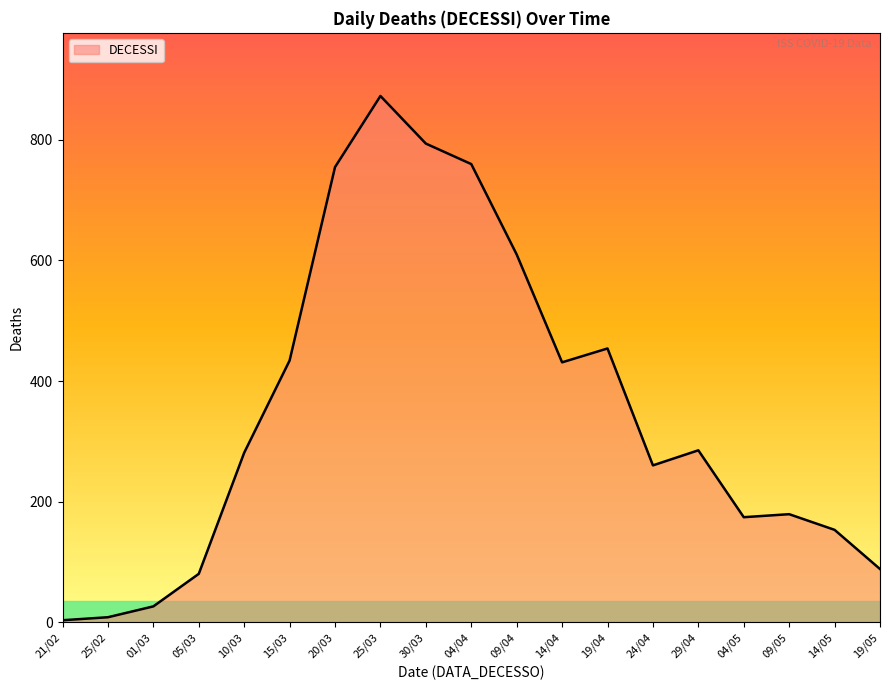

The value at 14/05 is 153. True or false?

True